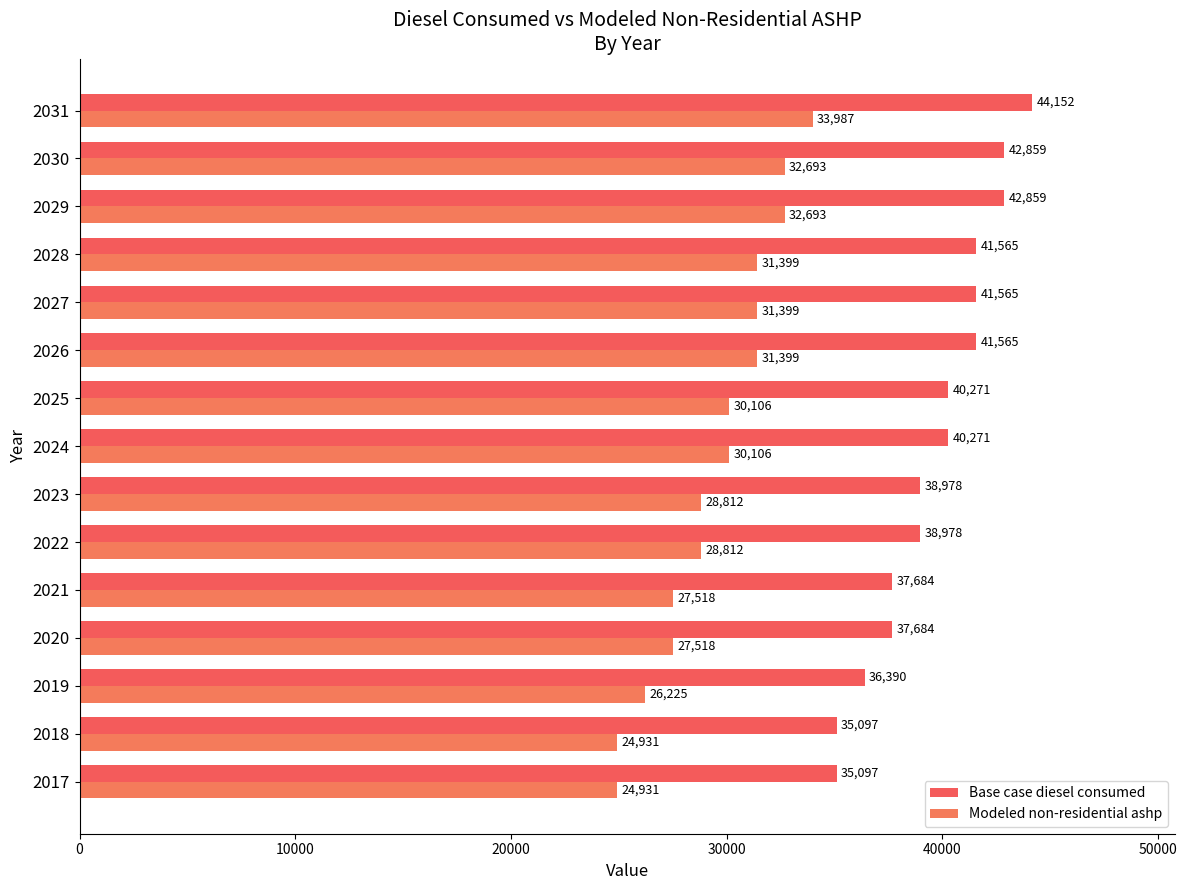

How many values in the Base case diesel consumed series exceed 40271?

8